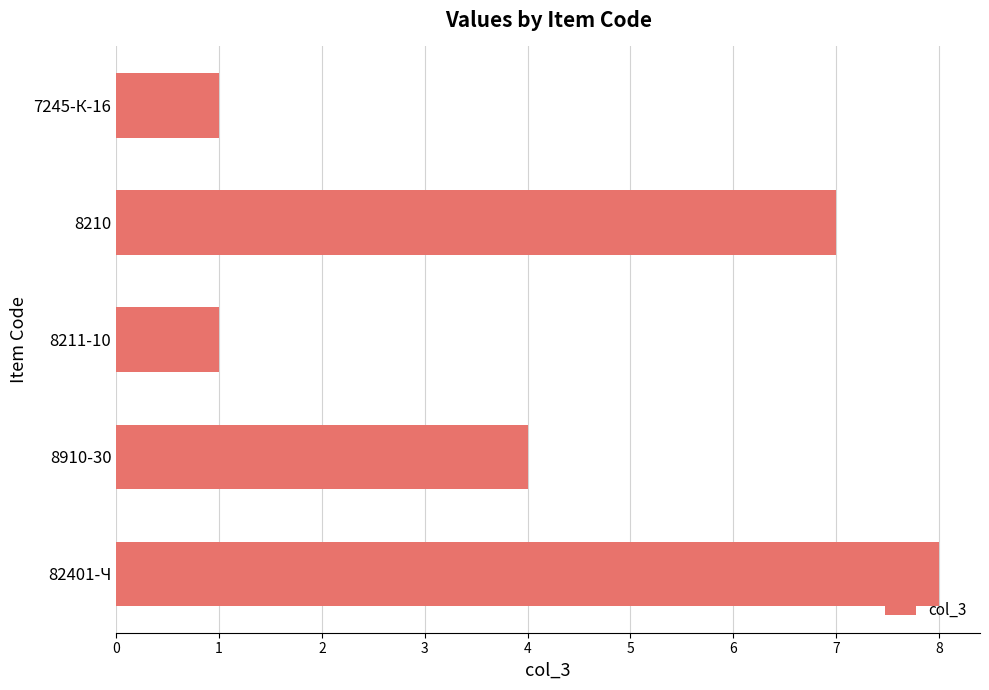

Reading bottom to top, extract all data points from this chart.

8	4	1	7	1